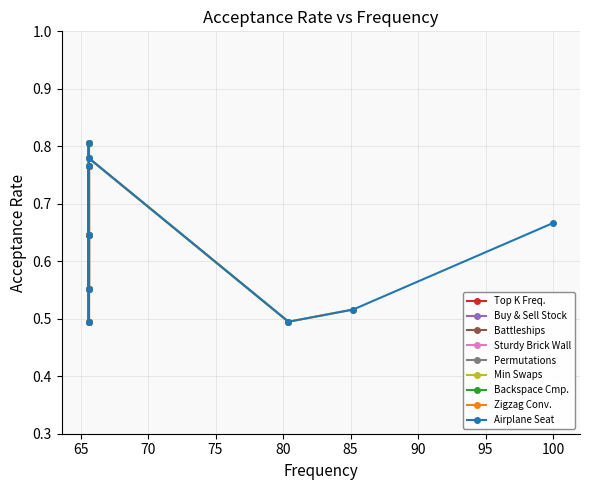

What is the difference between the values at Minimum Number of Swaps and Number of Ways to Build Sturdy Brick Wall?

0.3